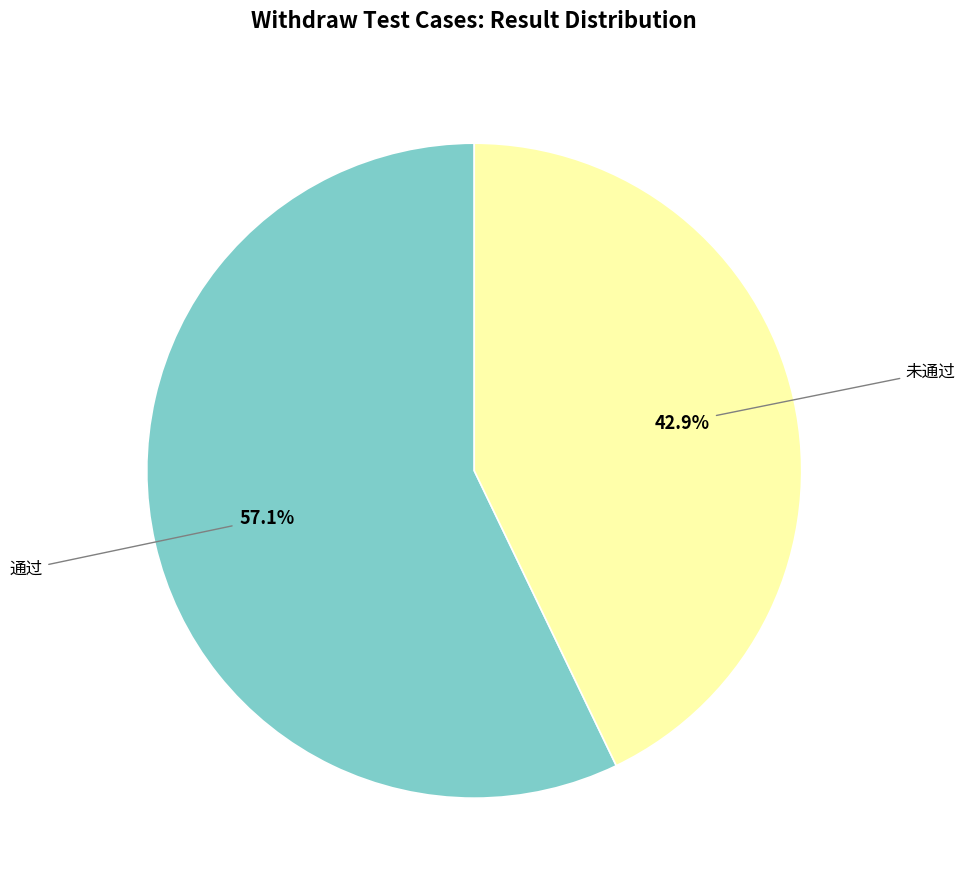

Is there any slice that represents more than half of the pie?

Yes